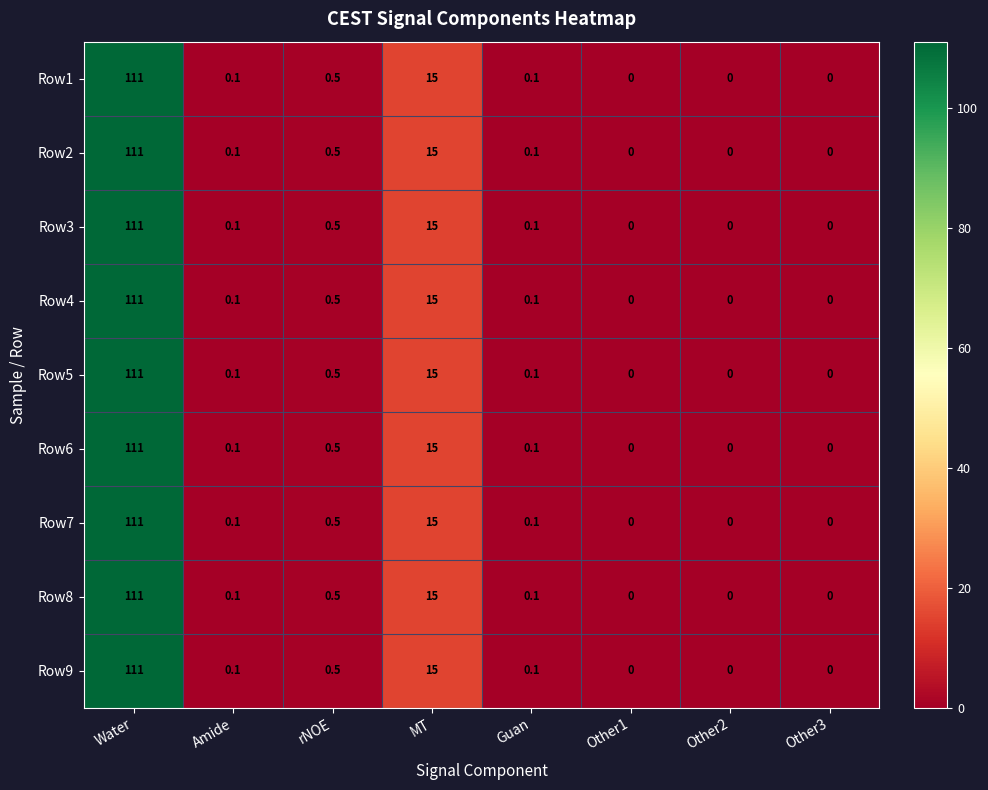

True or false: Row7 has a value of 8.2 at MT.

False